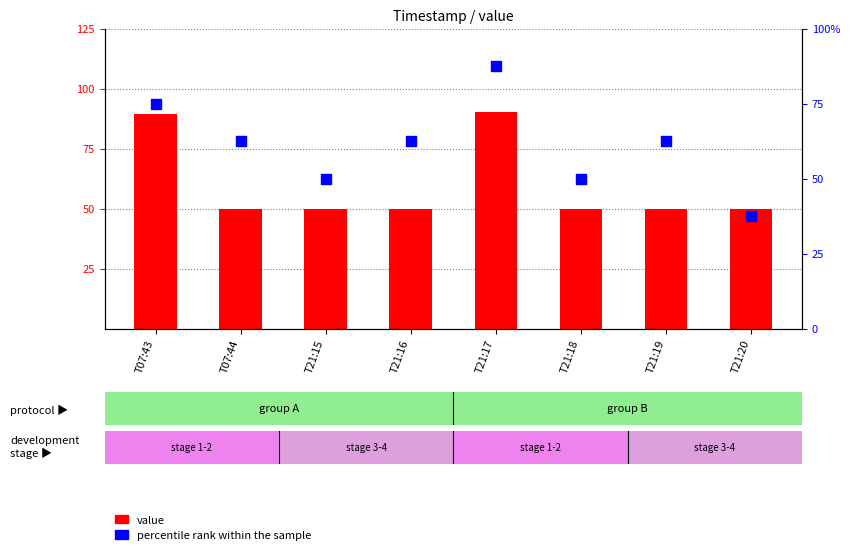

Which series has the largest total across all categories?

percentile rank within the sample